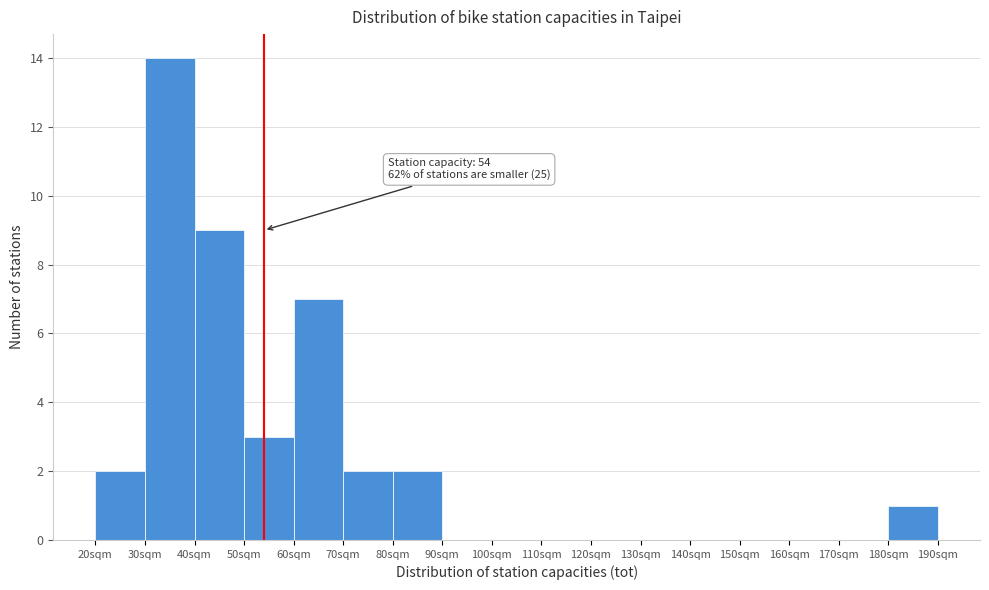

Which range on the x-axis has the tallest bar?

30 to 40